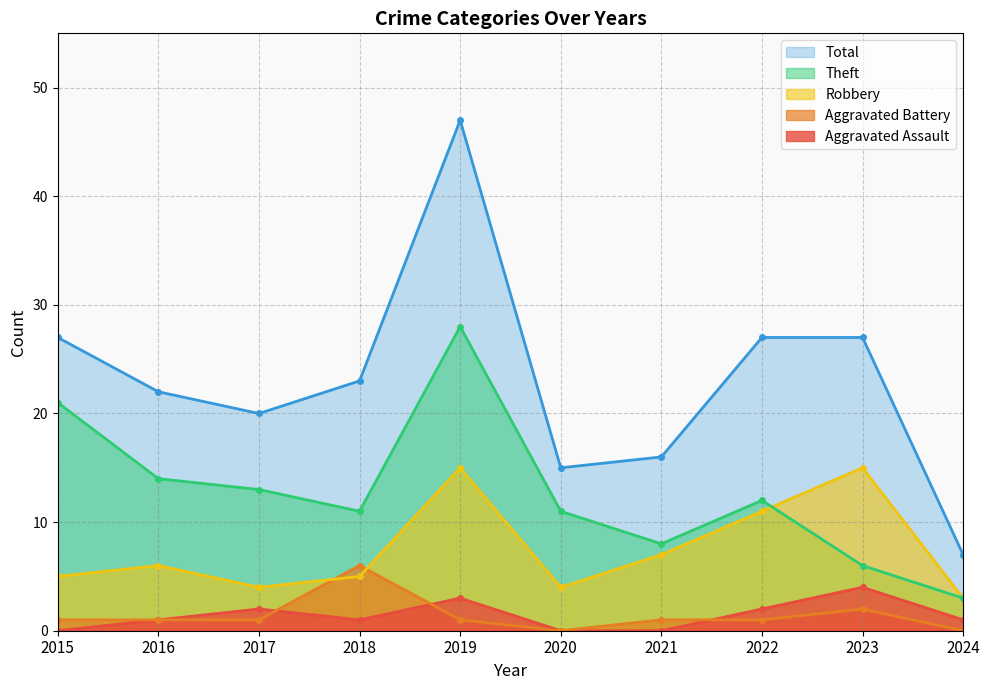

Reading right to left, transcribe all the data shown in this chart.

Aggravated Assault: 1	4	2	0	0	3	1	2	1	0
Aggravated Battery: 0	2	1	1	0	1	6	1	1	1
Robbery: 3	15	11	7	4	15	5	4	6	5
Theft: 3	6	12	8	11	28	11	13	14	21
Total: 7	27	27	16	15	47	23	20	22	27